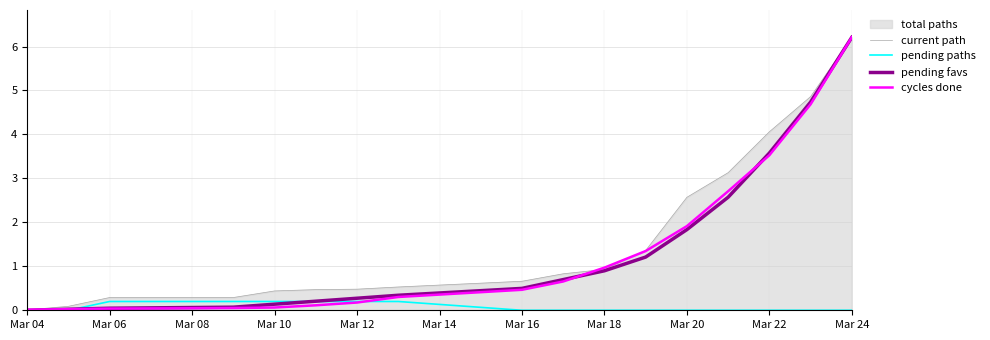

At which category is the sum across all series the highest?

Mar 24